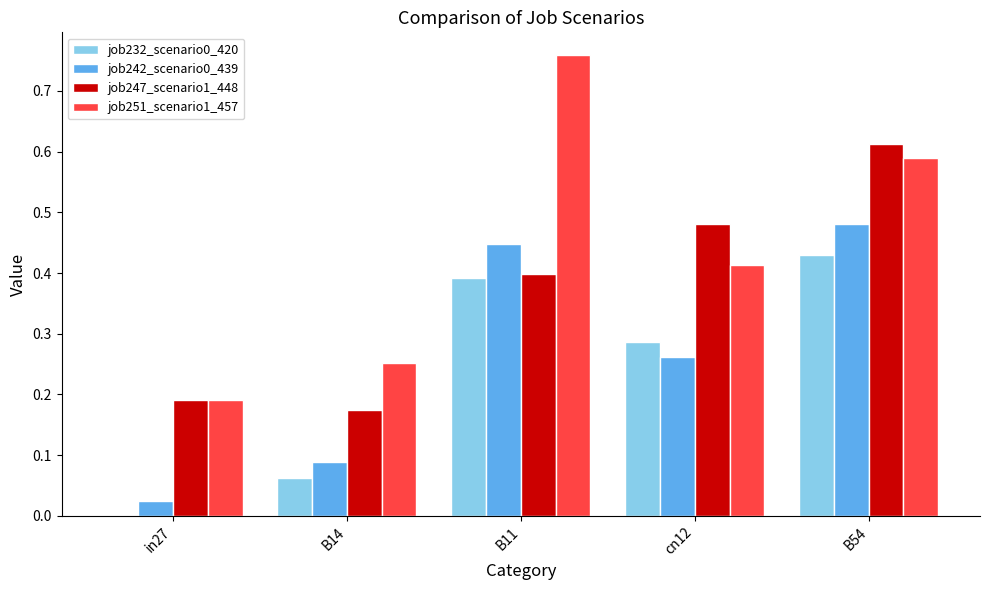

The job232_scenario0_420 series shows 0.2 at cn12. True or false?

False